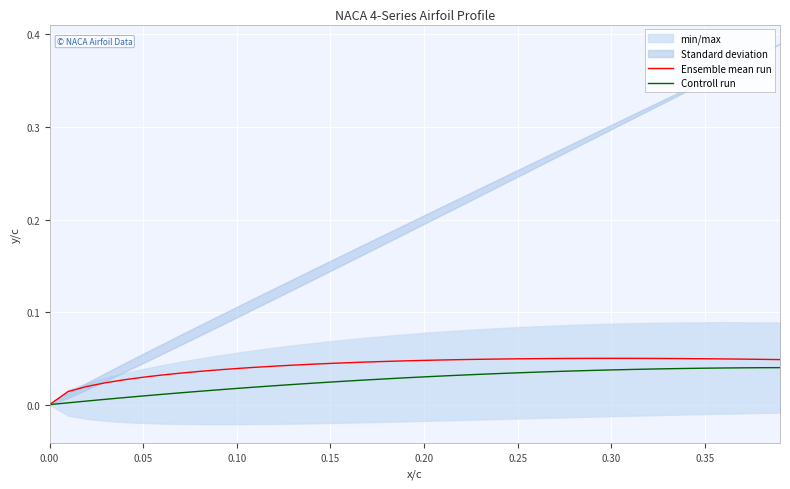

Which series has the largest total across all categories?

Ensemble mean run